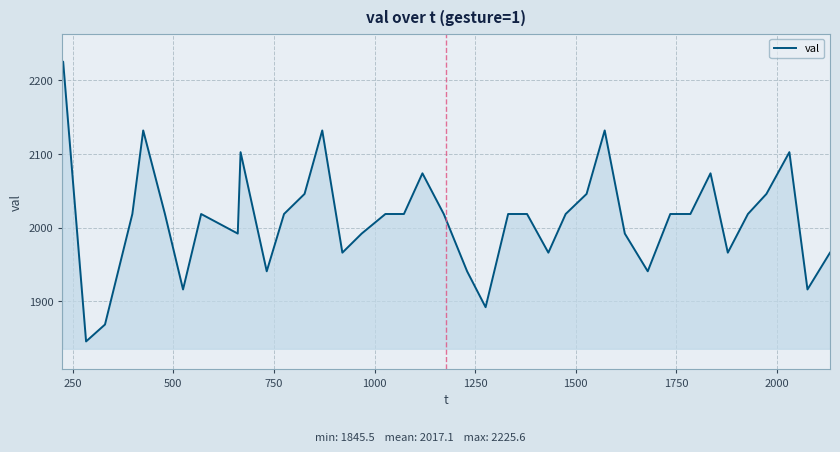

What is the minimum value shown in the chart?

1845.5